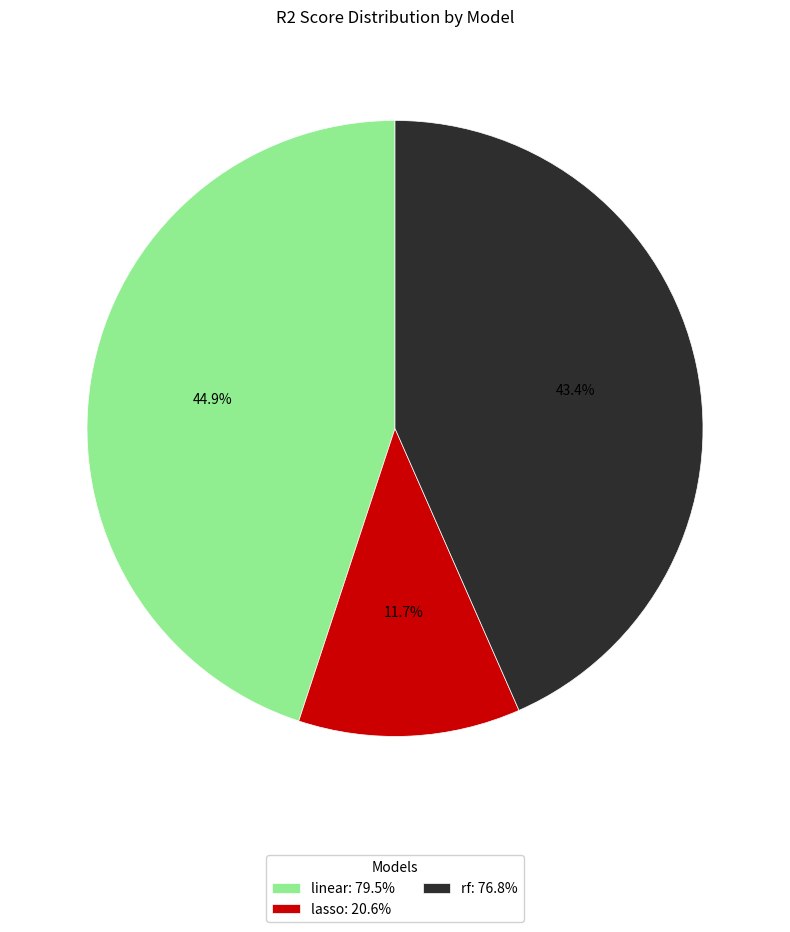

To the nearest percent, what percentage of the pie is rf?

43%